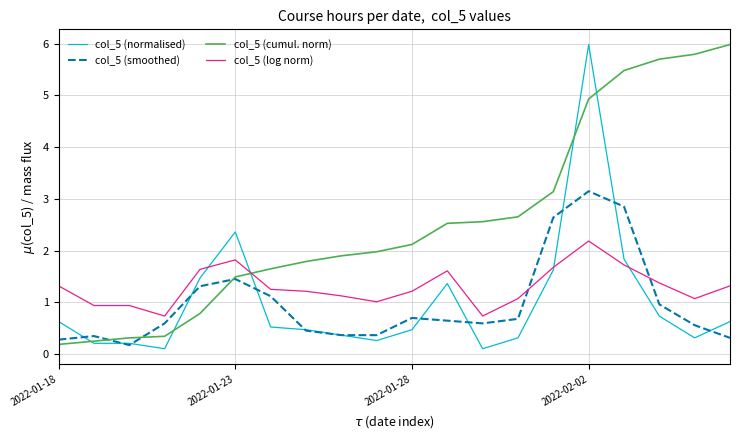

How many intersections are there between col_5 (log norm) and col_5 (cumul. norm)?

1